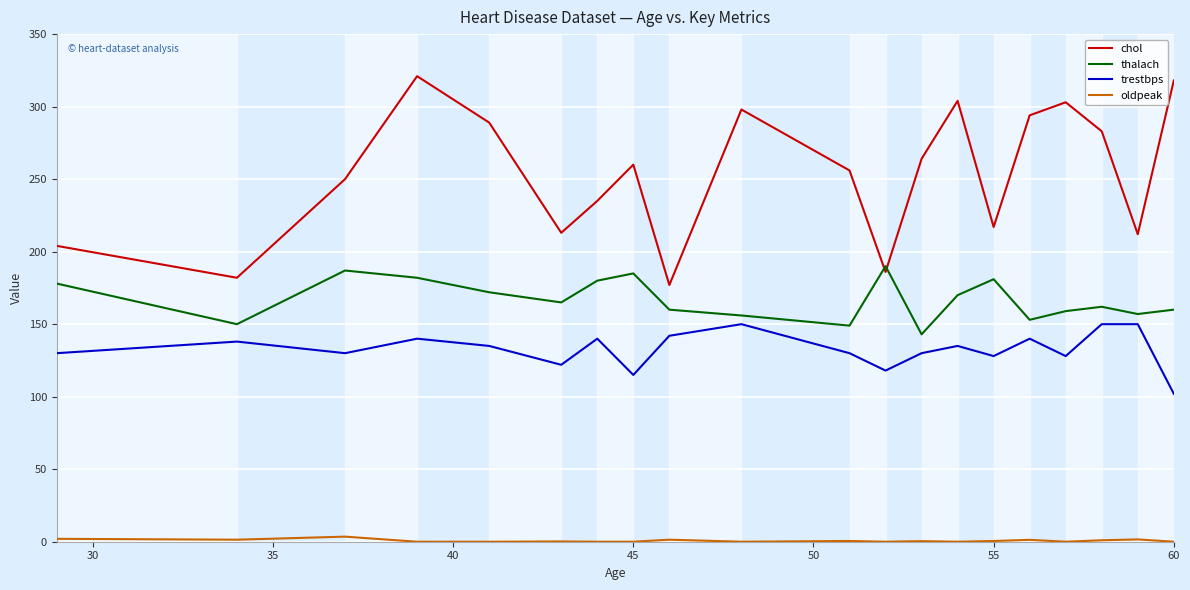

List the series in order of their peak value, highest first.

chol, thalach, trestbps, oldpeak